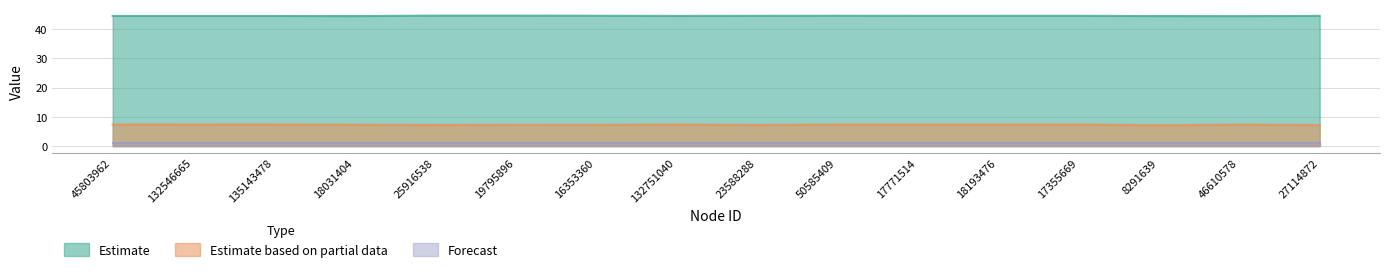

True or false: Estimate has more than 0 points higher than both neighbors.

True